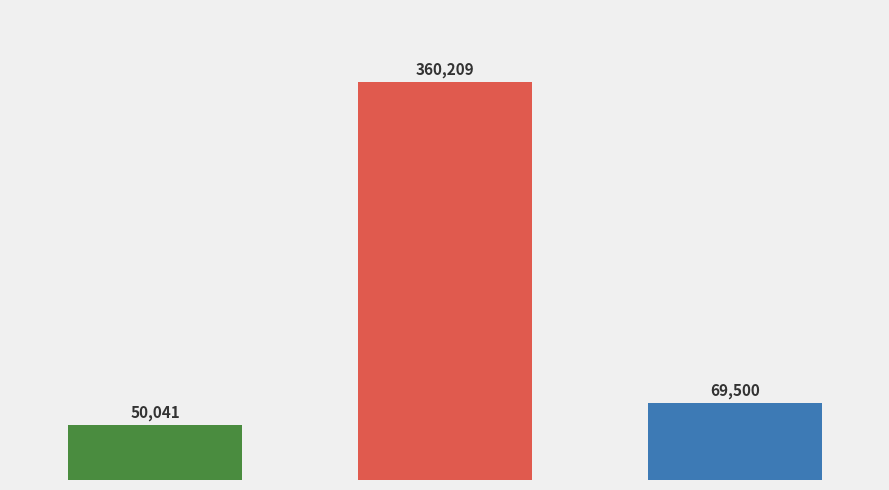

Rank the categories by value from lowest to highest.

漫曲·闻道张家燕子楼, 烽燧曲·闻道骊山下, 新凉曲·闻道边城苦